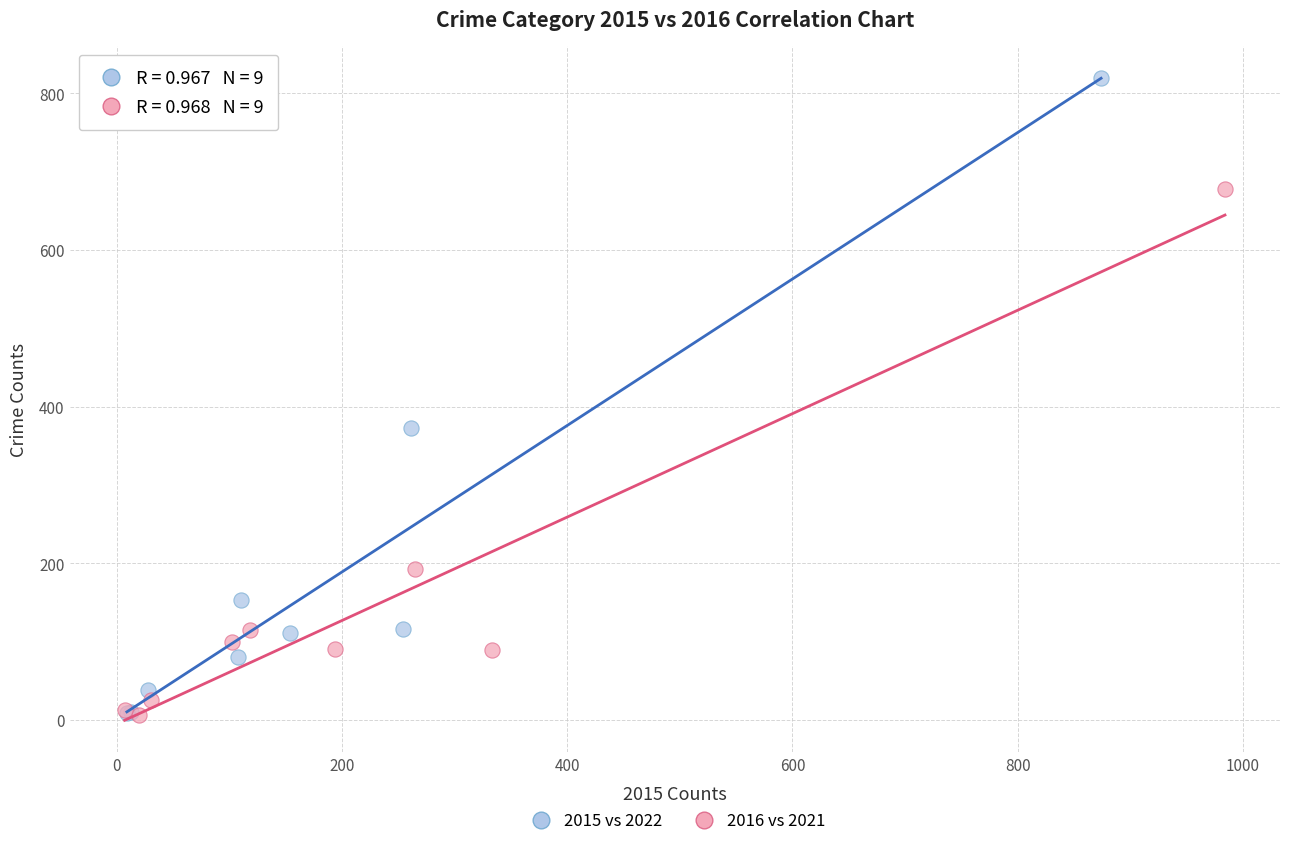

What are all the series names shown in the legend?

2015 vs 2022, 2016 vs 2021